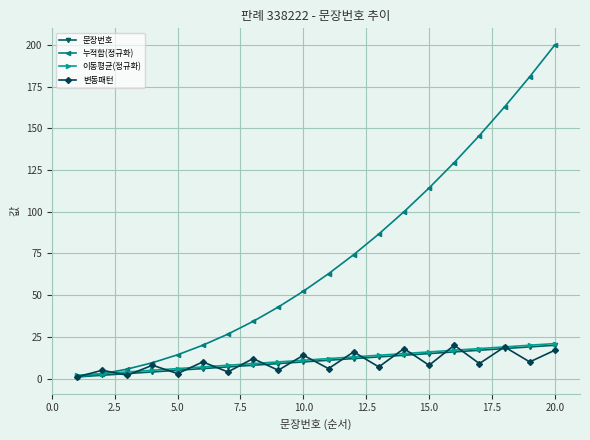

What is the highest value of the 변동패턴 series?

20.0